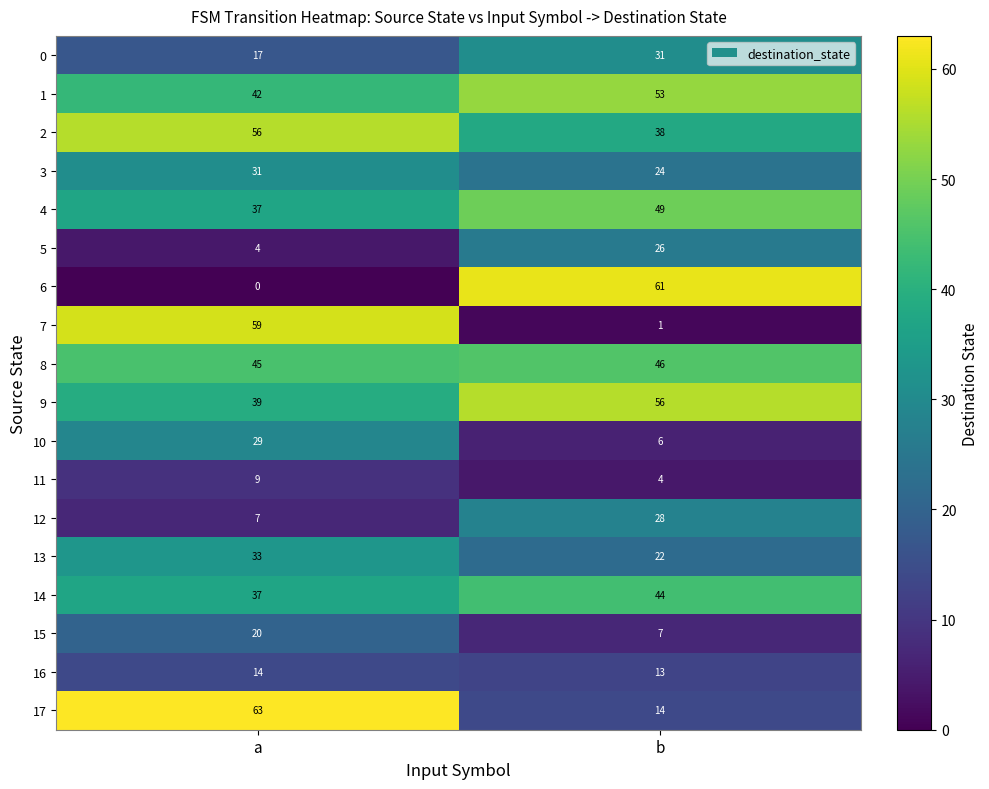

At how many categories does at least one series exceed 8?

2